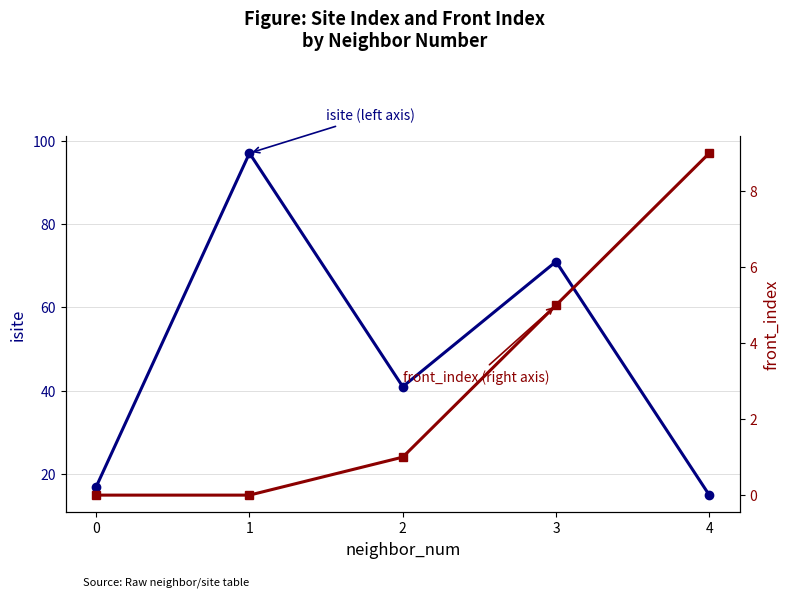

What is the difference between the isite (left axis) values at 2 and 3?

30